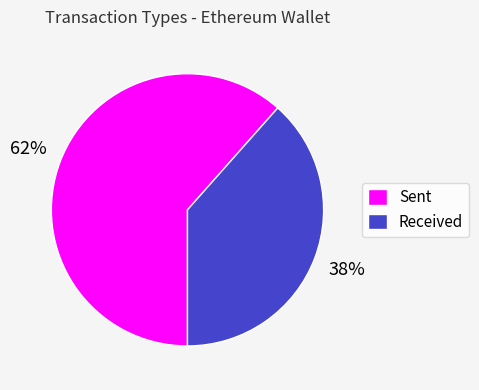

Which slice is the largest?

Sent